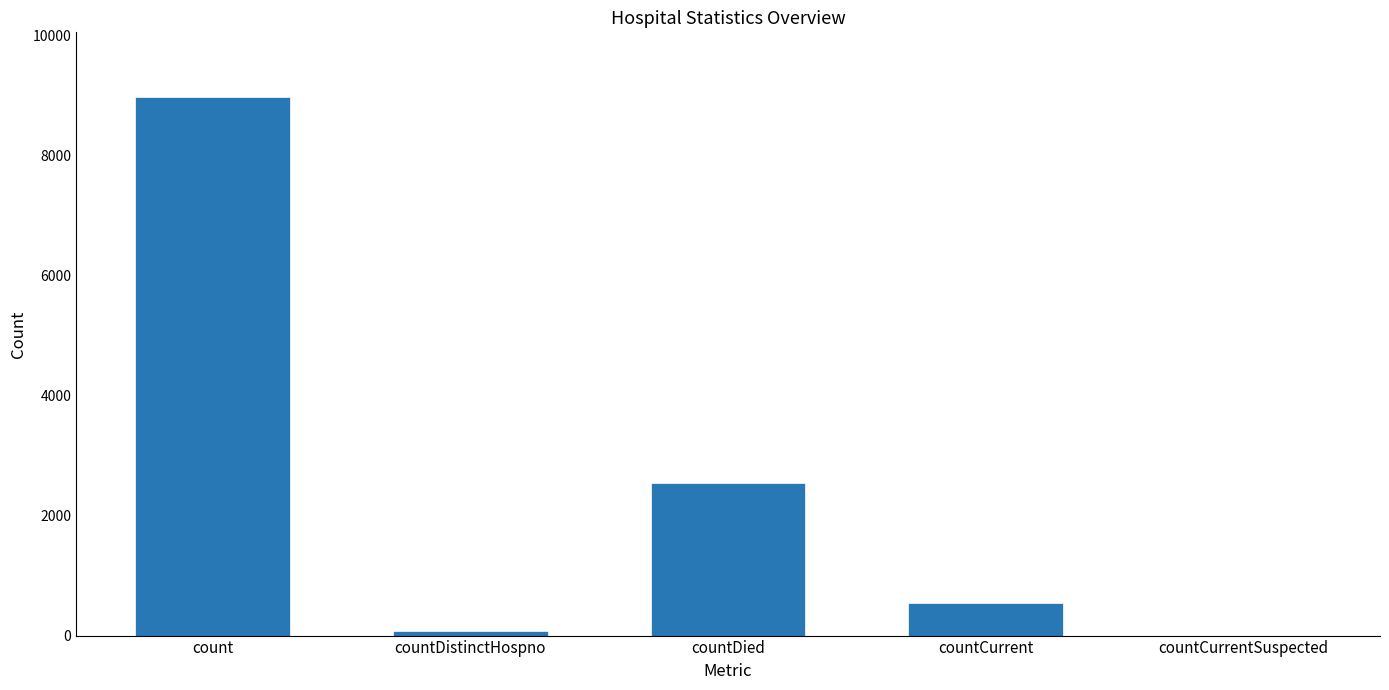

How many data points does each series have?

5